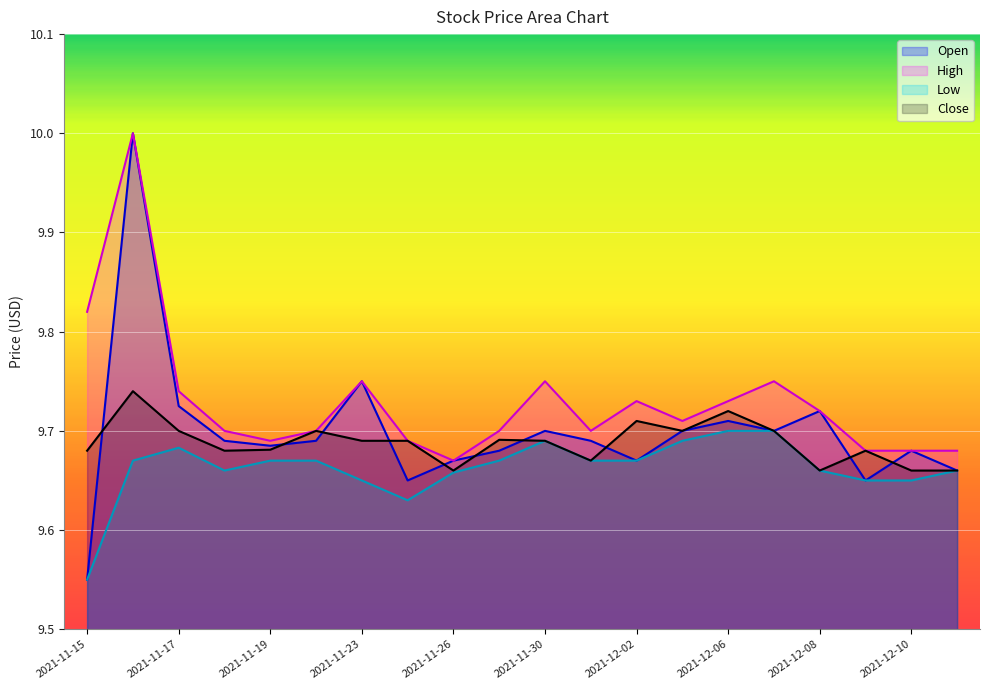

In High, how many points are lower than both neighbors (excluding endpoints)?

4